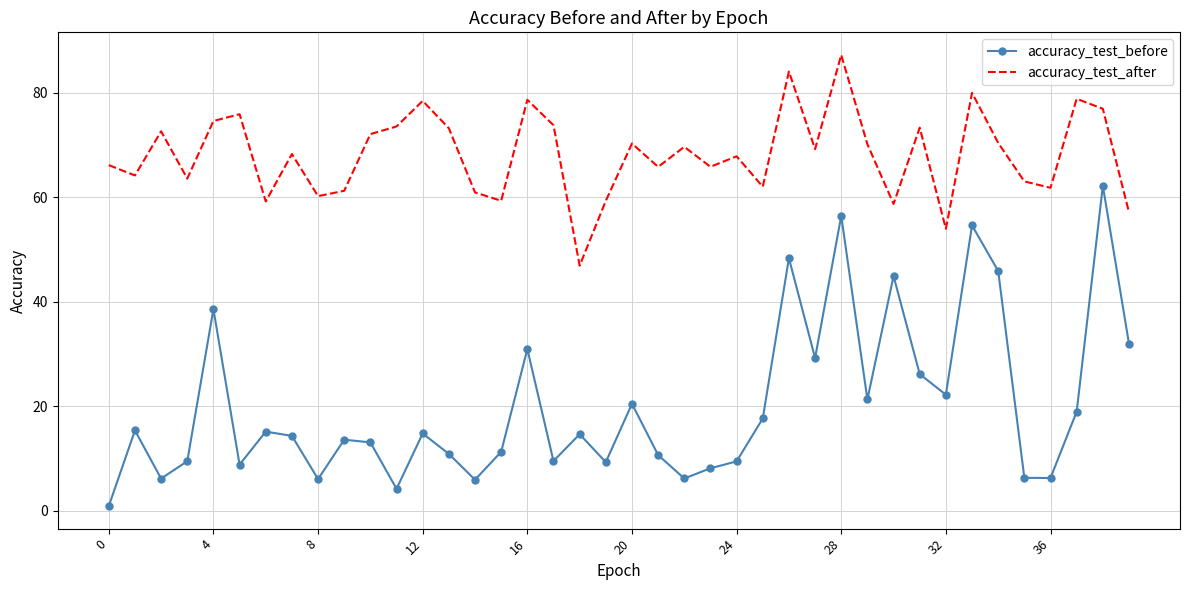

List the series in order of their peak value, highest first.

accuracy_test_after, accuracy_test_before